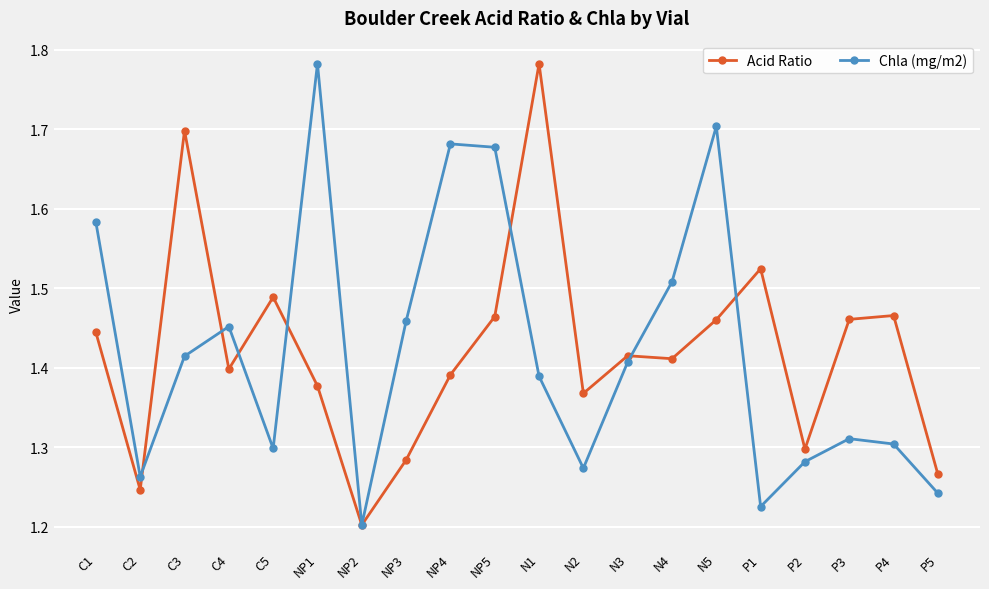

What is the total value across all series at C2?

2.5